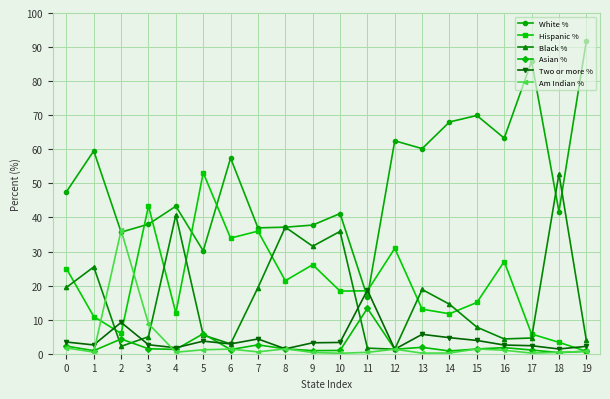

True or false: Am Indian % has a value of 0.1 at 10.

True